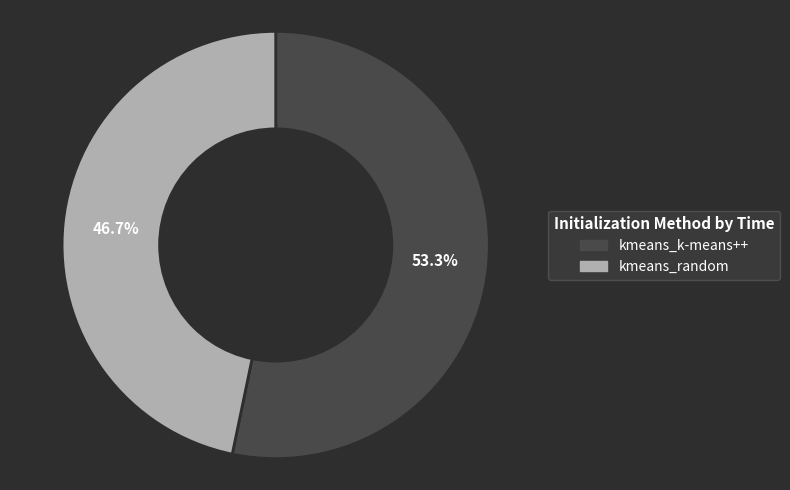

To the nearest percent, what is the difference between the kmeans_random and kmeans_k-means++ slice percentages?

7%